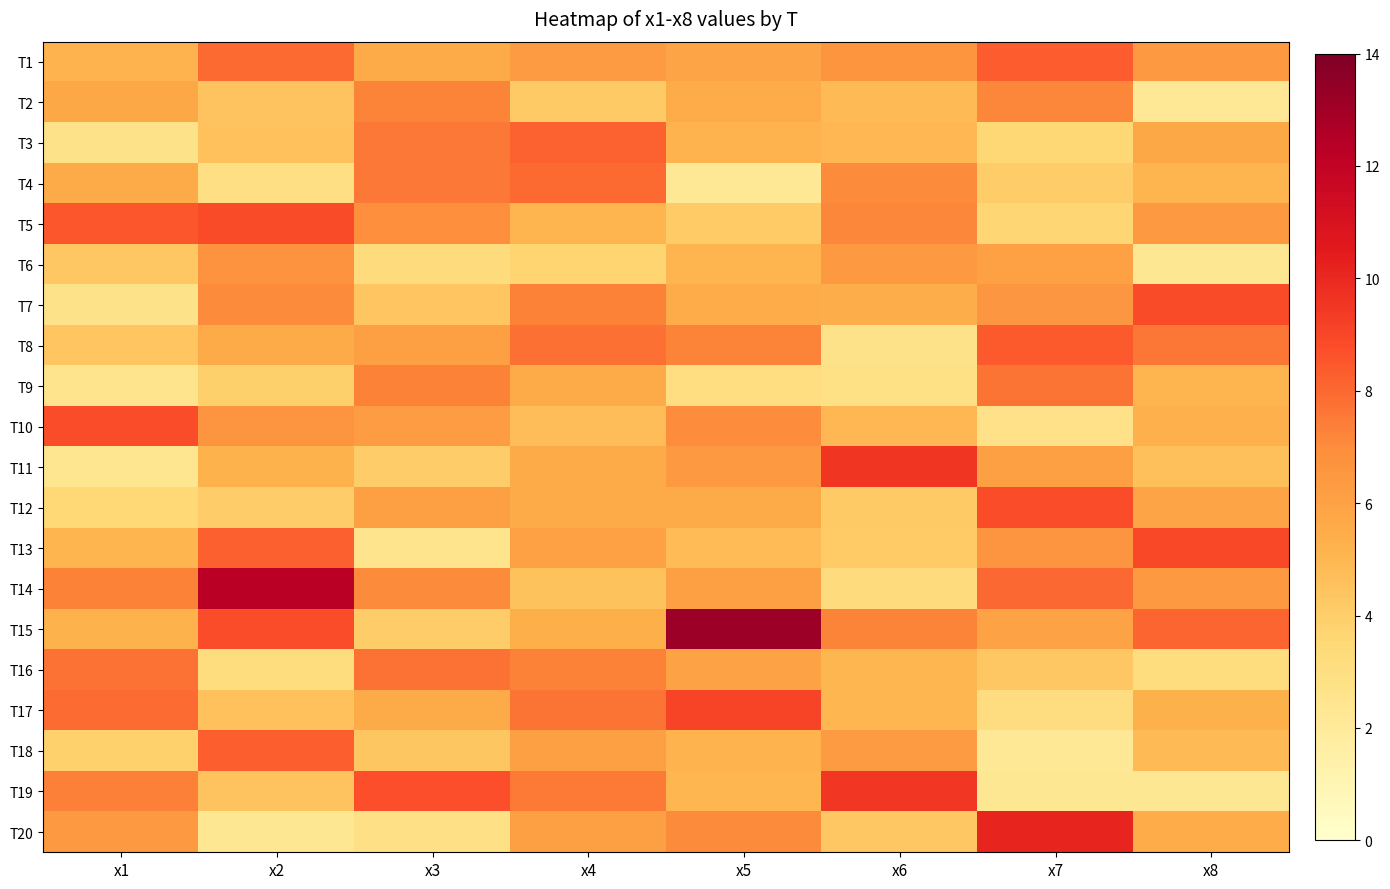

Rank the series at x5 from lowest to highest value.

T4, T9, T5, T13, T19, T6, T3, T18, T2, T7, T12, T1, T16, T14, T11, T10, T20, T8, T17, T15